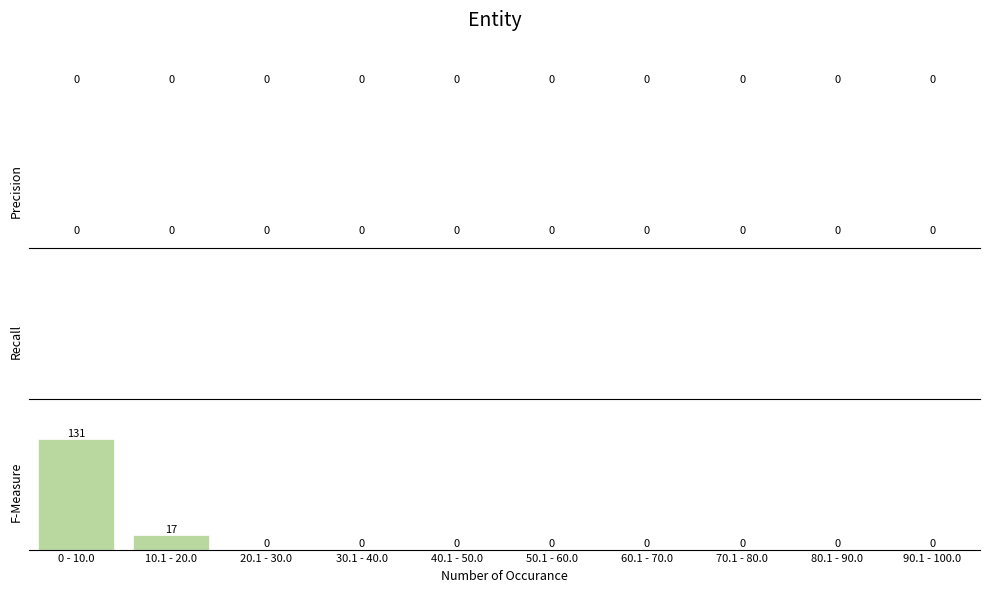

Reading left to right, list all the values displayed in this chart.

0 - 10.0=131	10.1 - 20.0=17	20.1 - 30.0=0	30.1 - 40.0=0	40.1 - 50.0=0	50.1 - 60.0=0	60.1 - 70.0=0	70.1 - 80.0=0	80.1 - 90.0=0	90.1 - 100.0=0